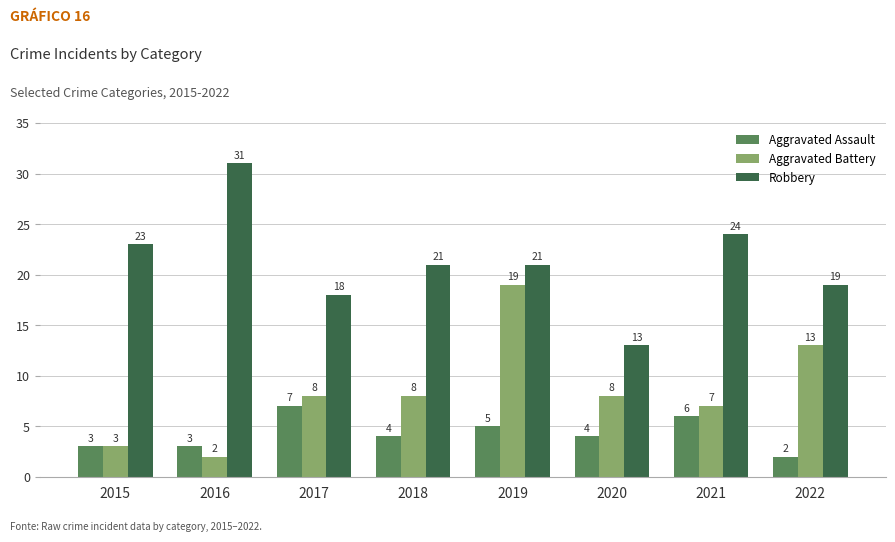

Which category has the highest value in the Robbery series?

2016